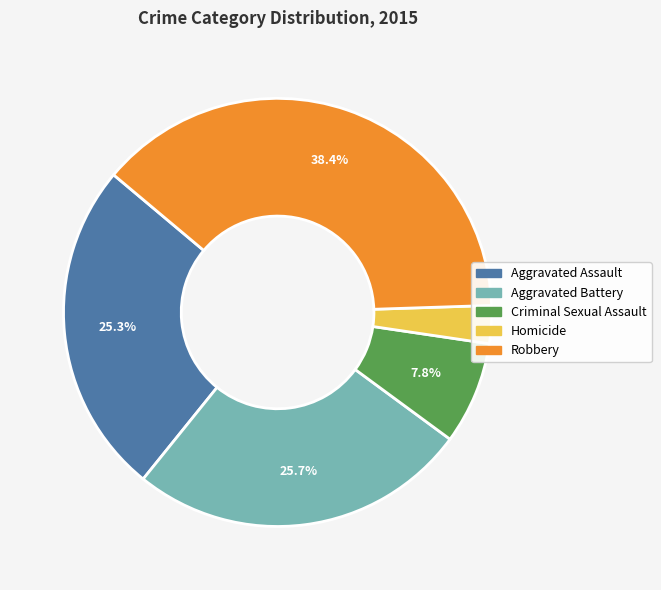

Approximately how many times larger is the value at Criminal Sexual Assault compared to Aggravated Battery?

0.3